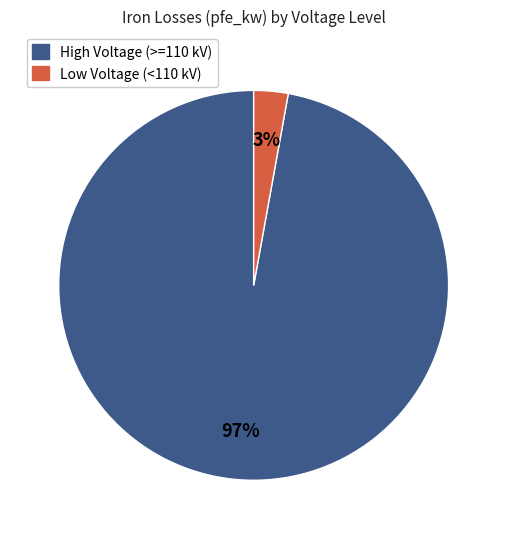

To the nearest percent, what is the difference between the largest and smallest slice percentages?

94%